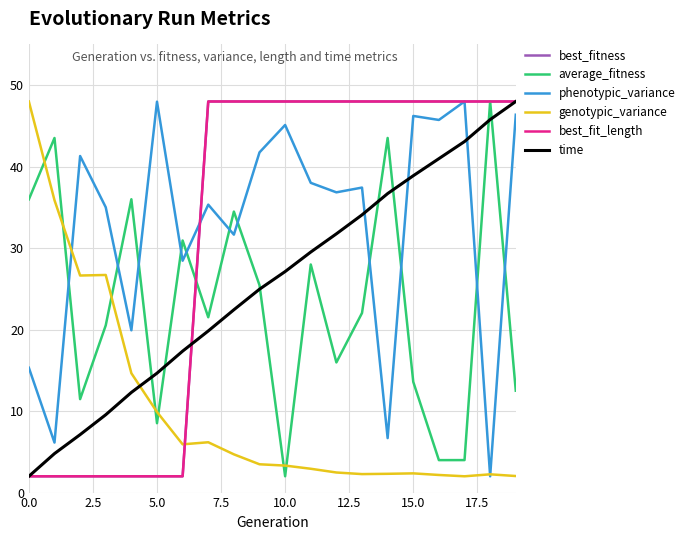

Which series has the largest total across all categories?

phenotypic_variance